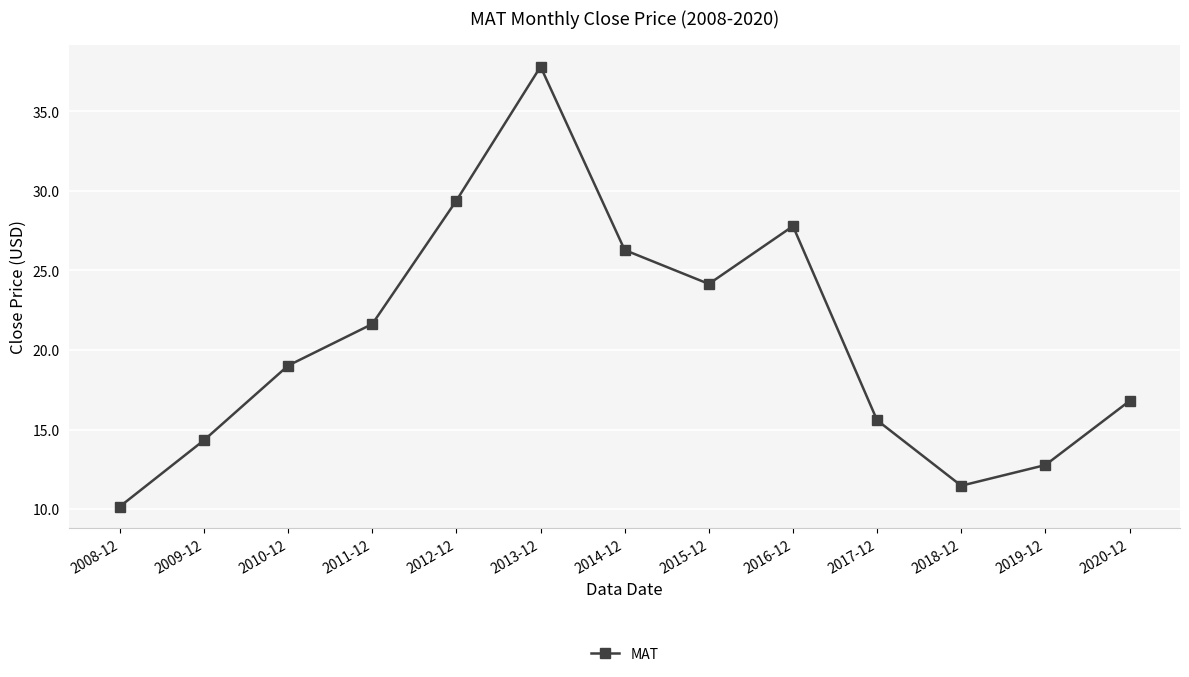

The chart shows a value of 24.4 at 2009-12. True or false?

False